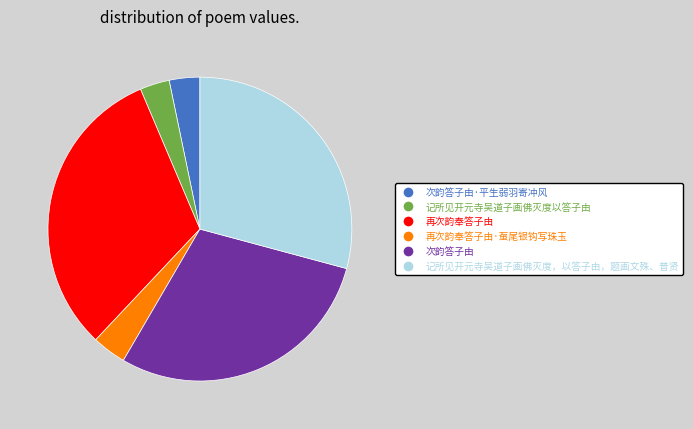

Is there any slice that represents more than half of the pie?

No